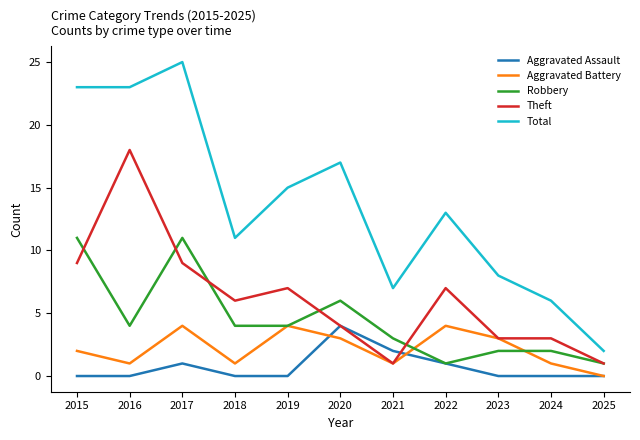

Which series has the widest spread of values?

Total